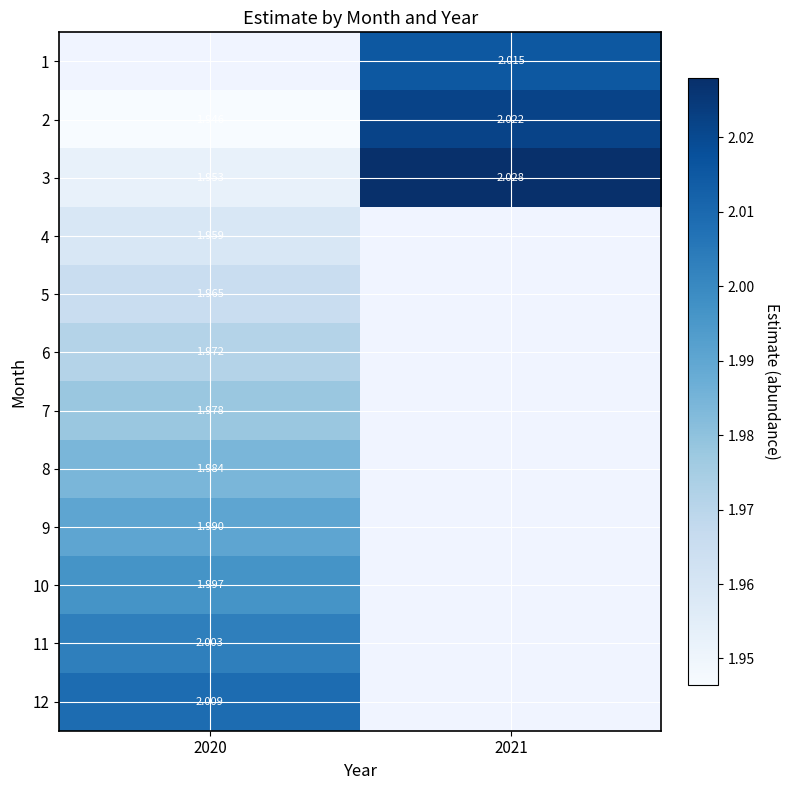

What is the greatest value displayed?

2.0